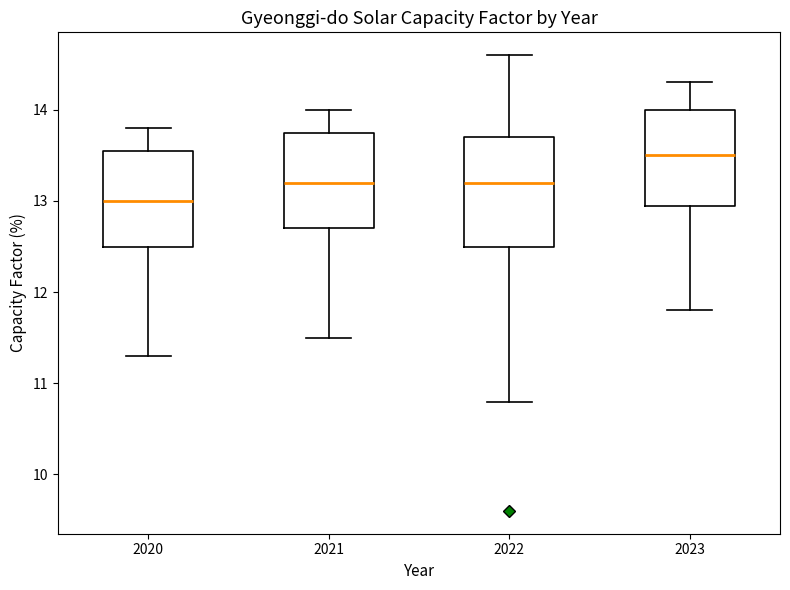

Which box has the lowest median line?

2020